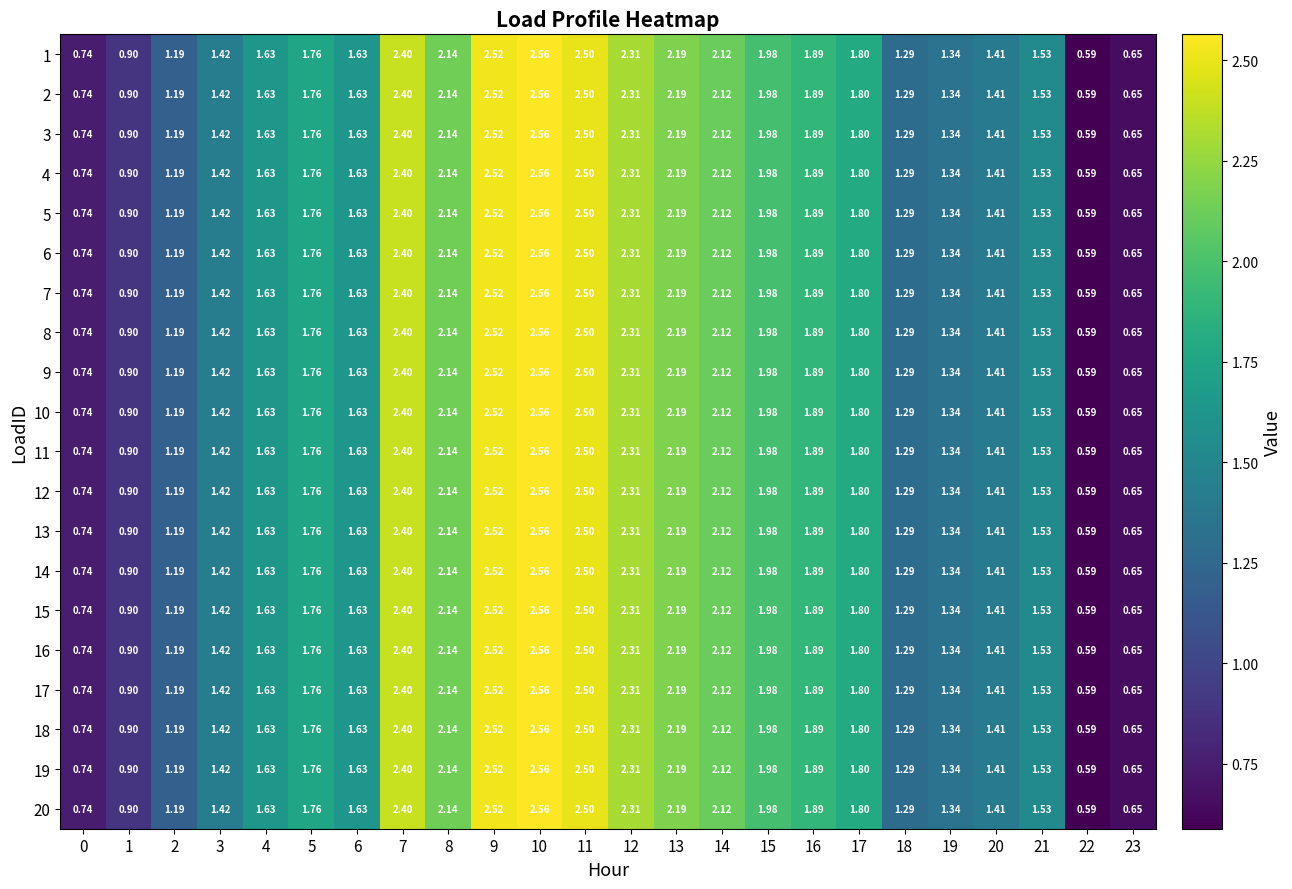

Is the value of 18 at 19 greater than the value of 12 at 21?

No